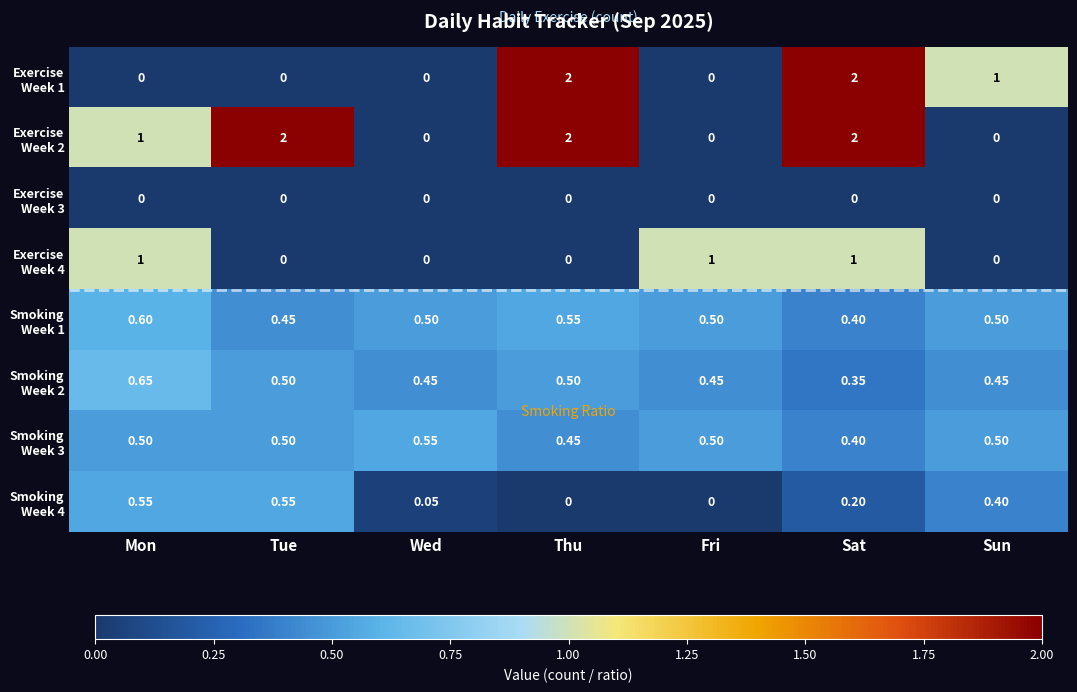

At which category is the sum across all series the highest?

Sat